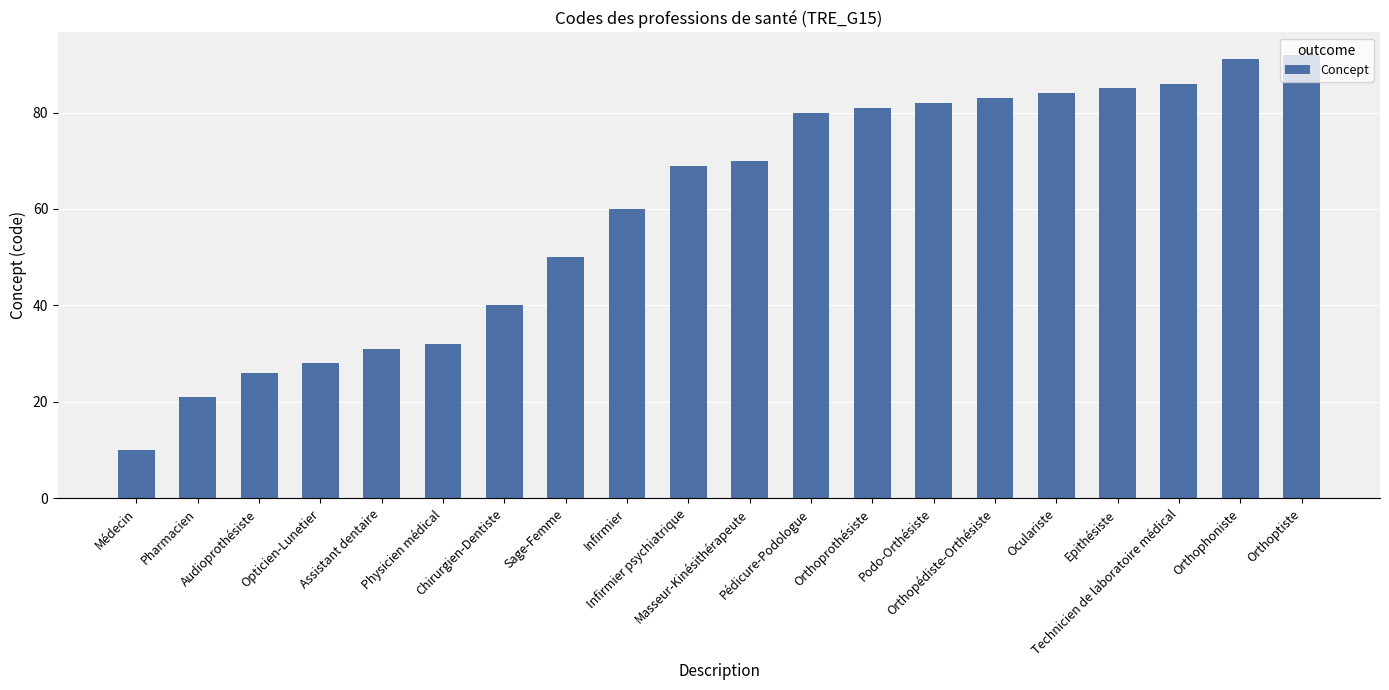

Where is the data nearest to the value 51?

Sage-Femme